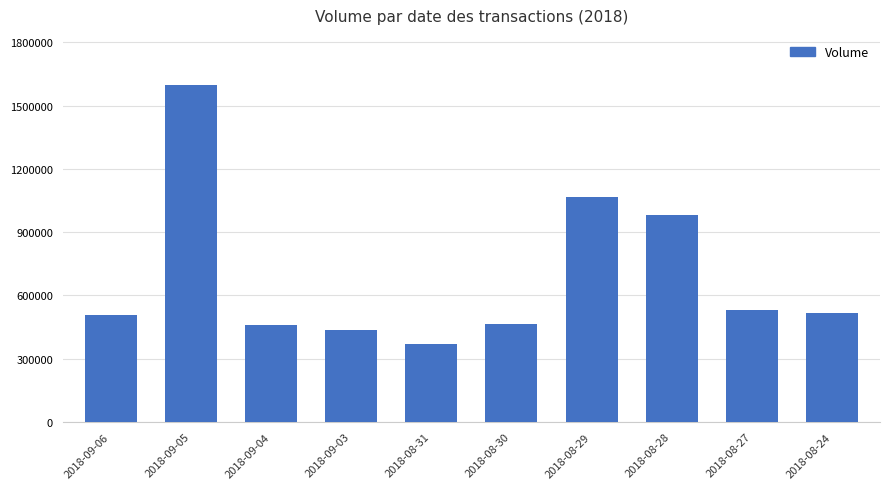

Is it true that the value at 2018-08-29 is 485578?

False